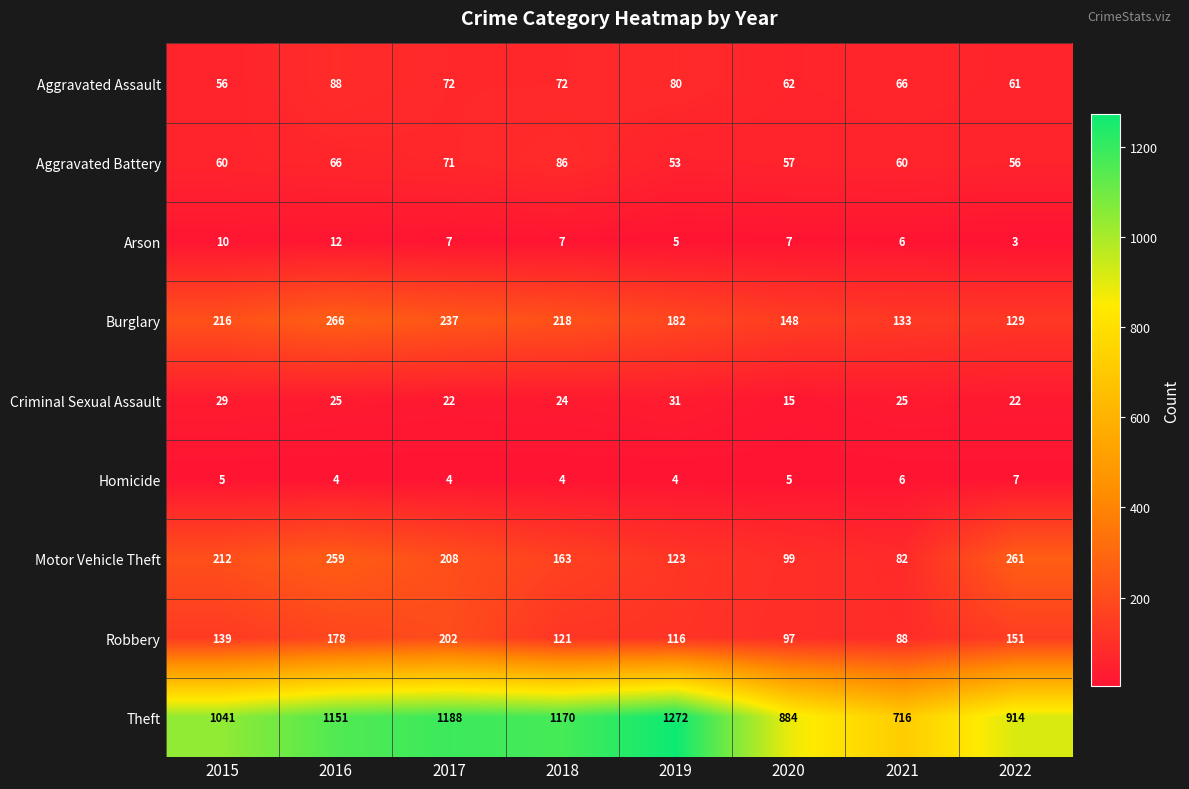

What is the sum of all Homicide values?

39